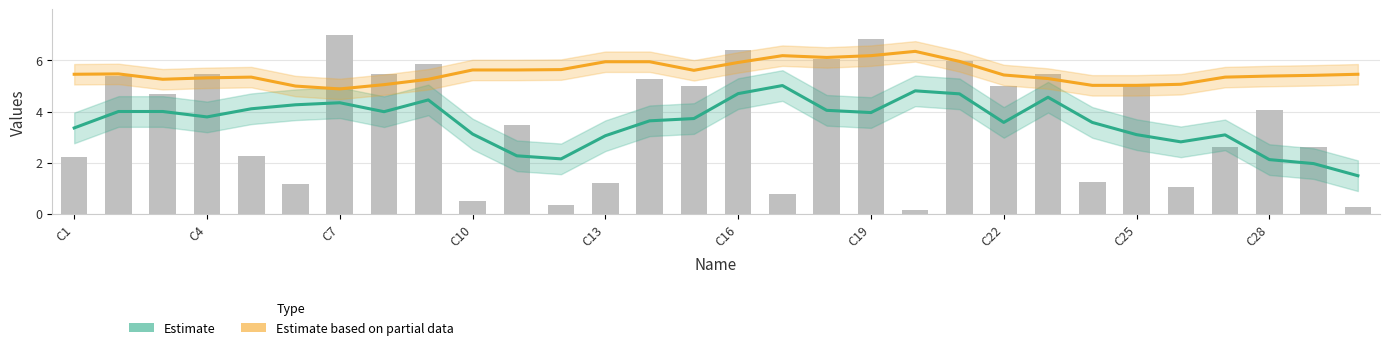

What is the approximate value of Estimate at 11?

2.1